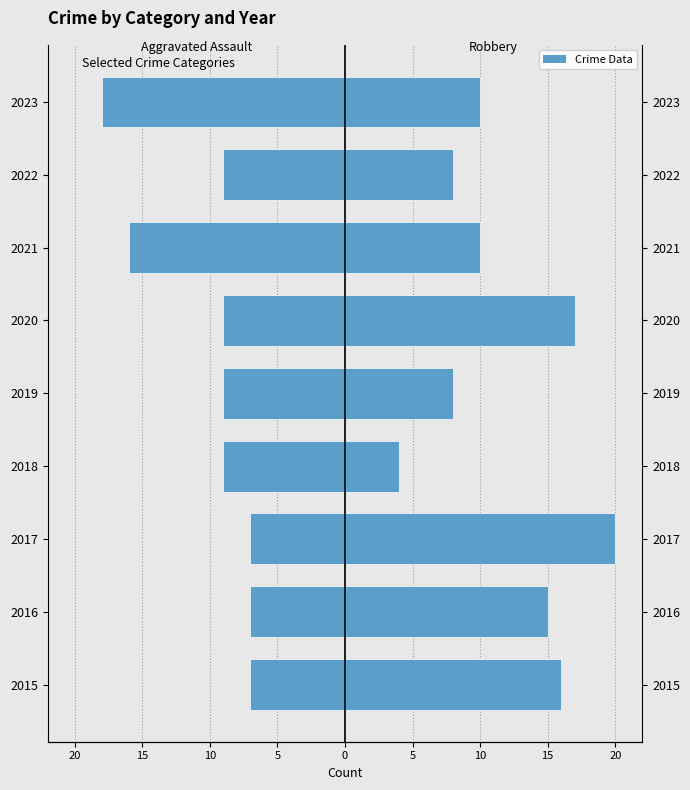

What is the approximate value of Aggravated Assault at 5?

-9